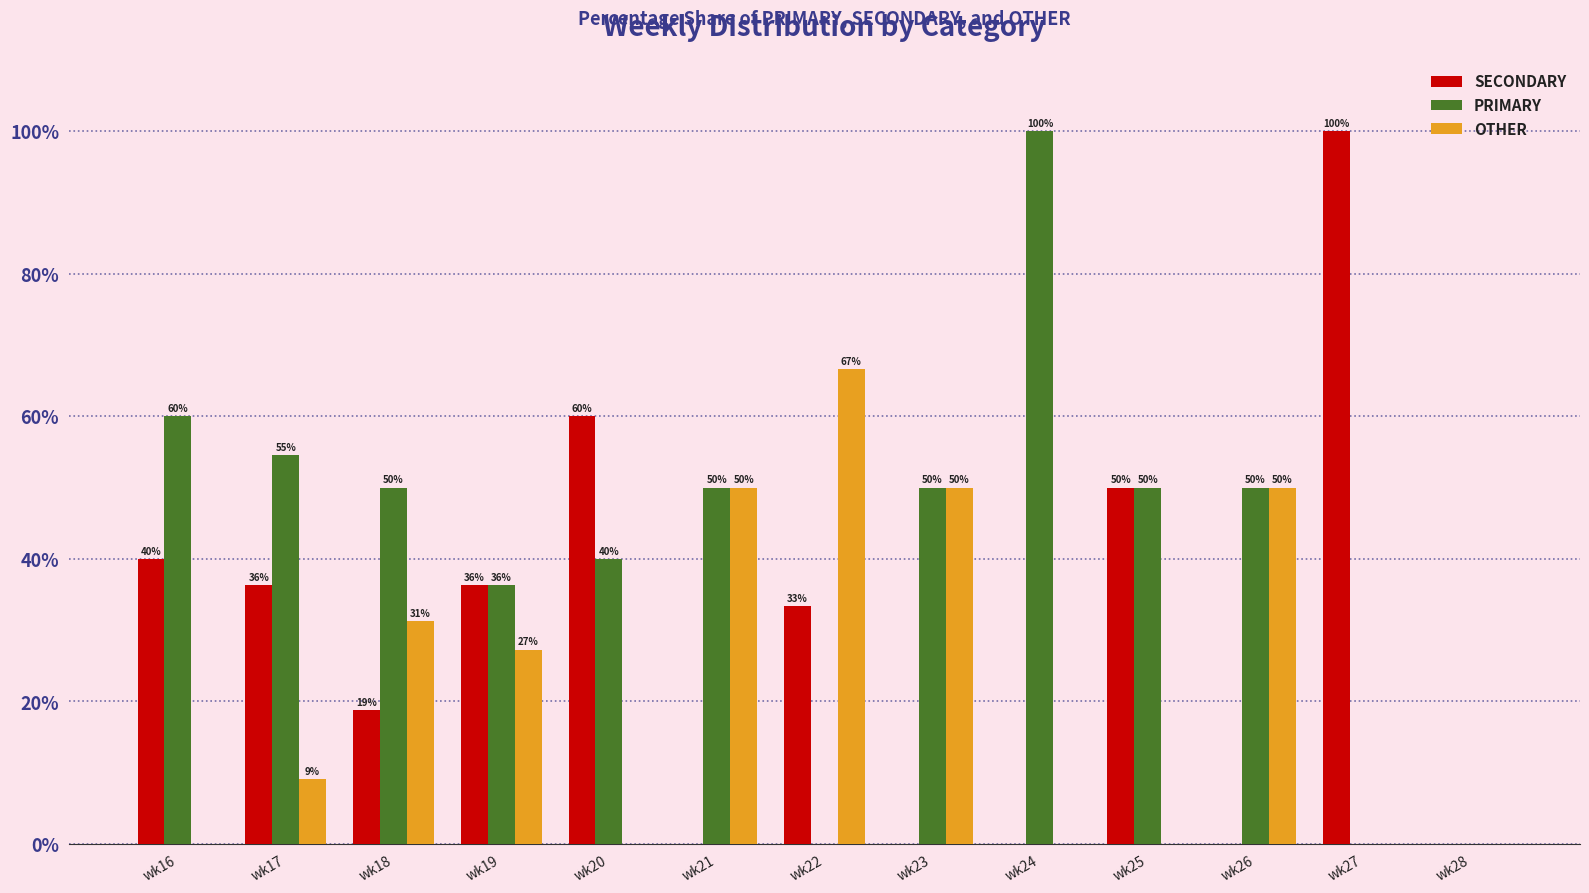

What is the sum of all PRIMARY values?

540.9